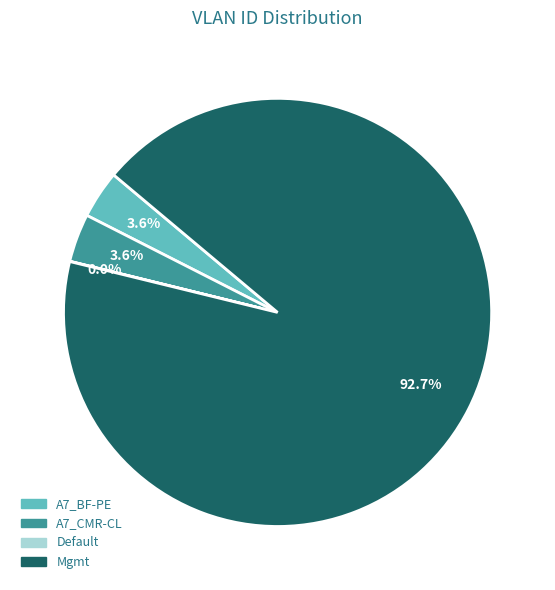

What percentage is NOT represented by A7_BF-PE?

96.4%